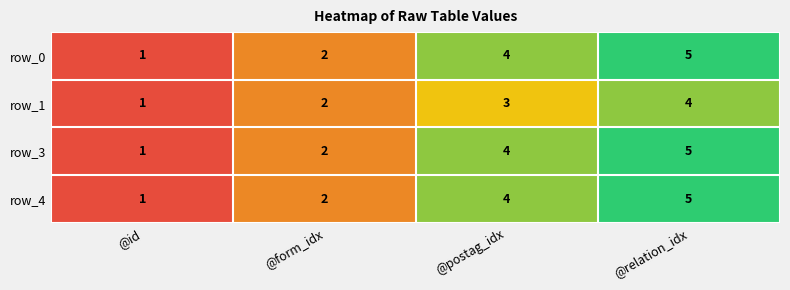

What is the difference between the maximum and minimum values in the row_0 series?

4